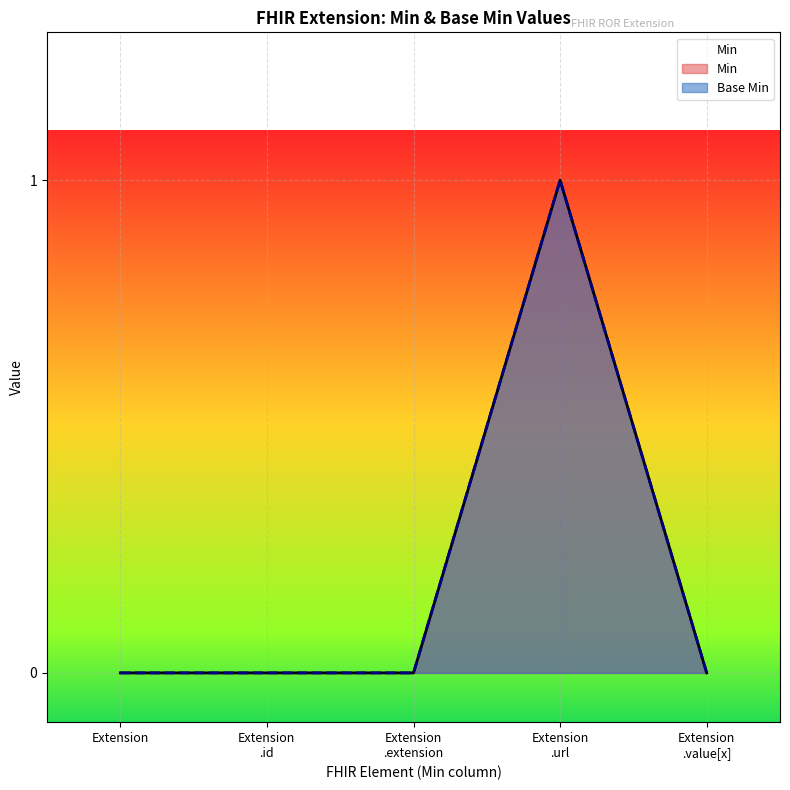

Which series has the largest total across all categories?

Base Min